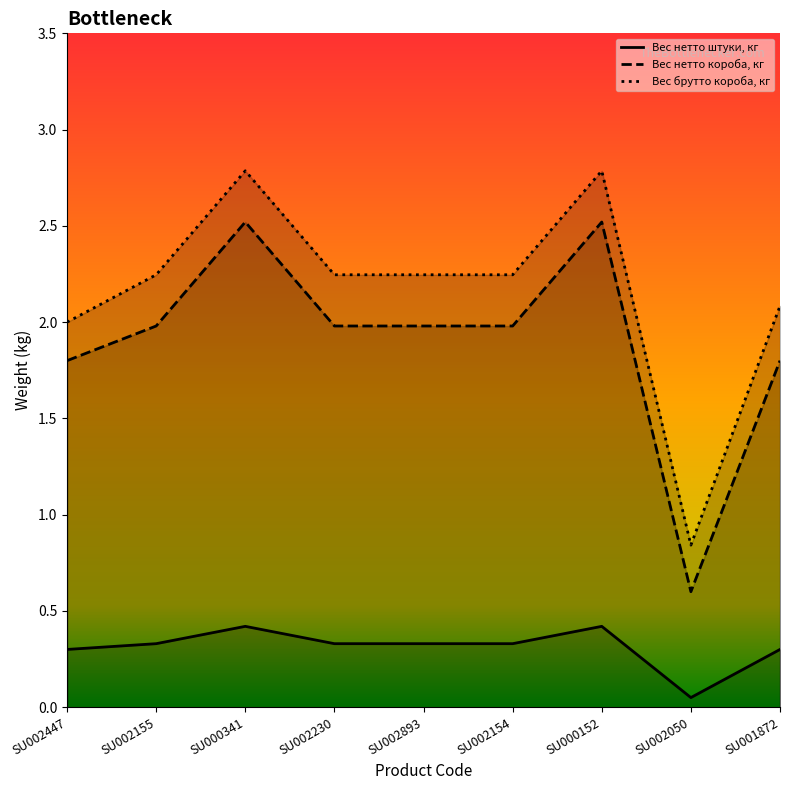

What is the label of the 7th point from the right?

SU000341